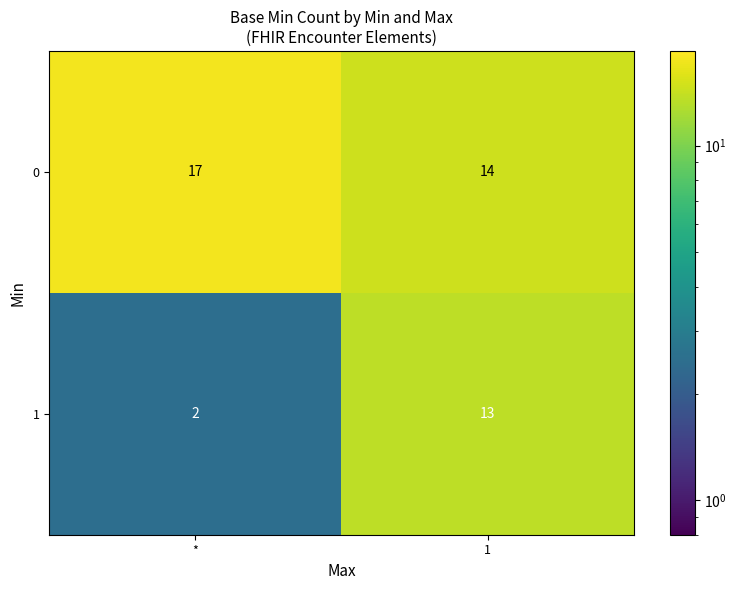

Reading left to right, transcribe all the data shown in this chart.

0: 17	14
1: 2	13